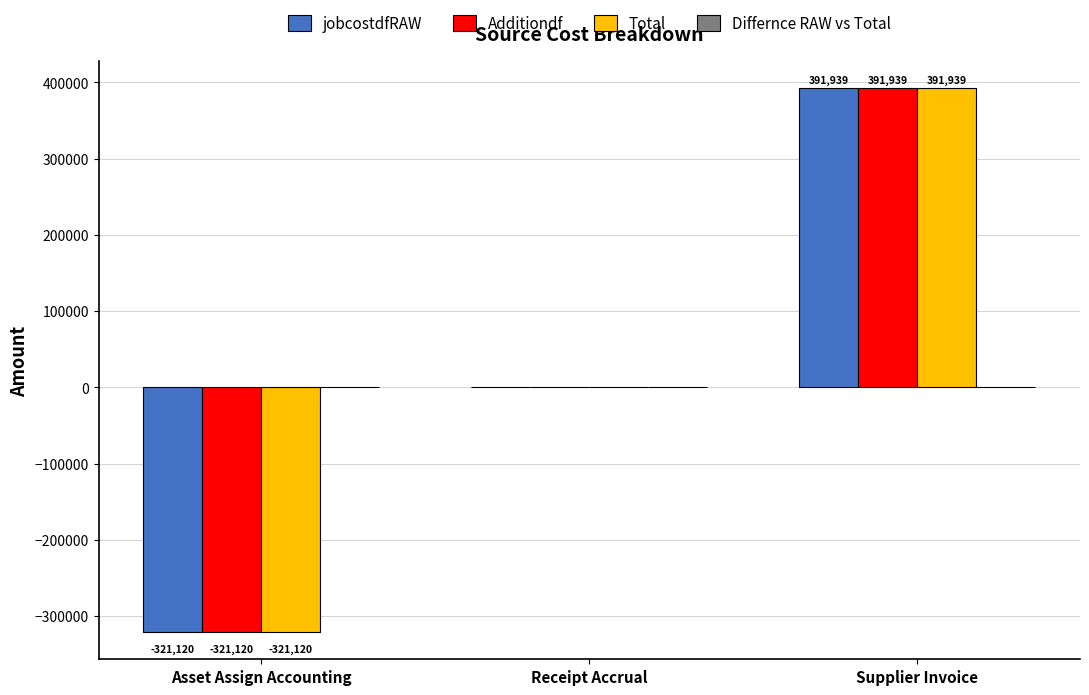

What is the greatest value displayed?

391938.6